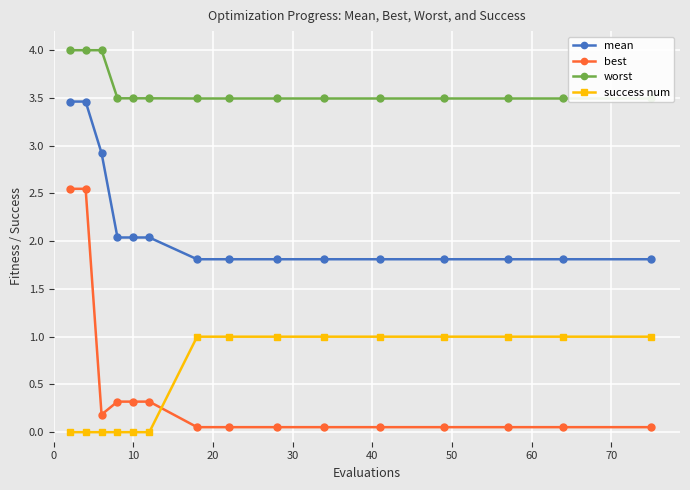

True or false: success num and mean intersect in this chart.

False